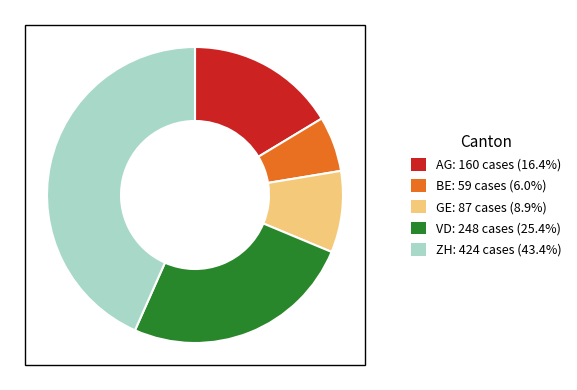

How many segments does this pie chart have?

5